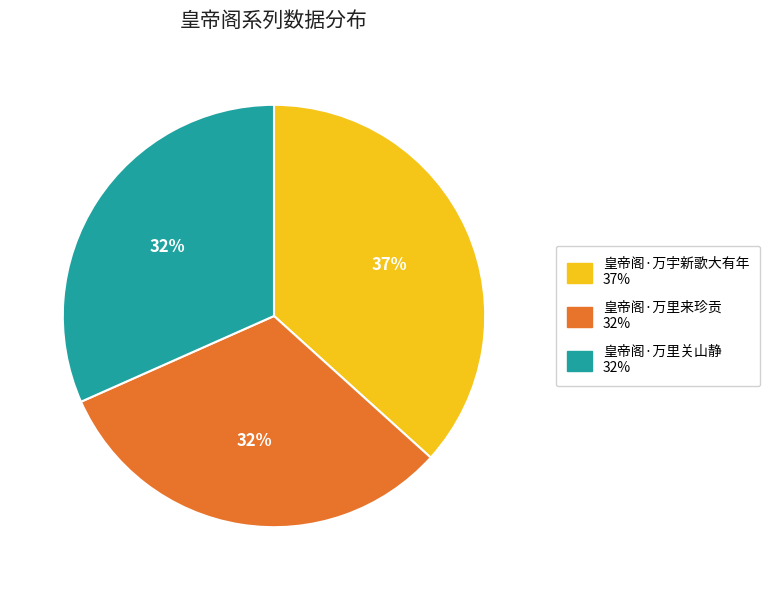

Is there any slice that represents more than half of the pie?

No